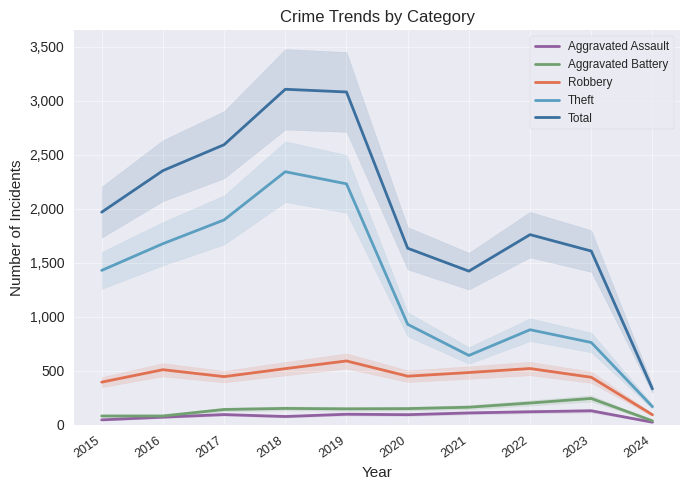

Reading right to left, transcribe all the data shown in this chart.

Aggravated Assault: 24	130	121	110	94	98	77	95	71	46
Aggravated Battery: 37	244	202	163	150	148	152	142	82	82
Robbery: 93	440	521	484	450	591	520	446	510	395
Theft: 168	762	880	642	930	2230	2342	1896	1676	1429
Total: 332	1608	1760	1422	1634	3080	3105	2592	2352	1968